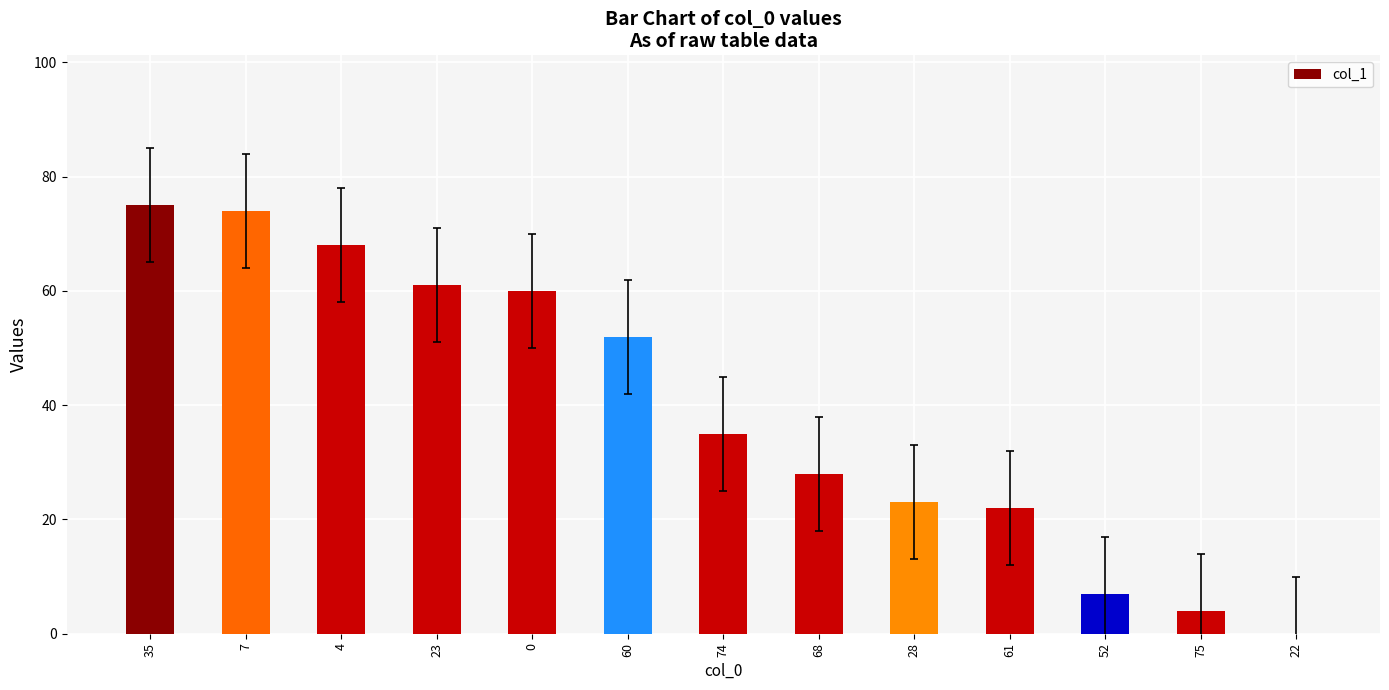

At which label is the value closest to 37?

74